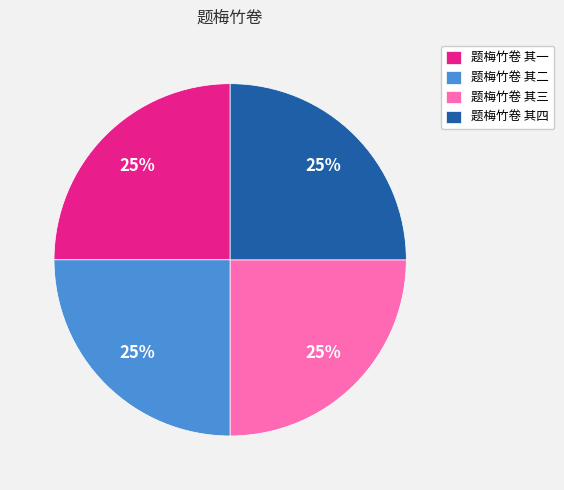

Is there any slice that represents more than half of the pie?

No